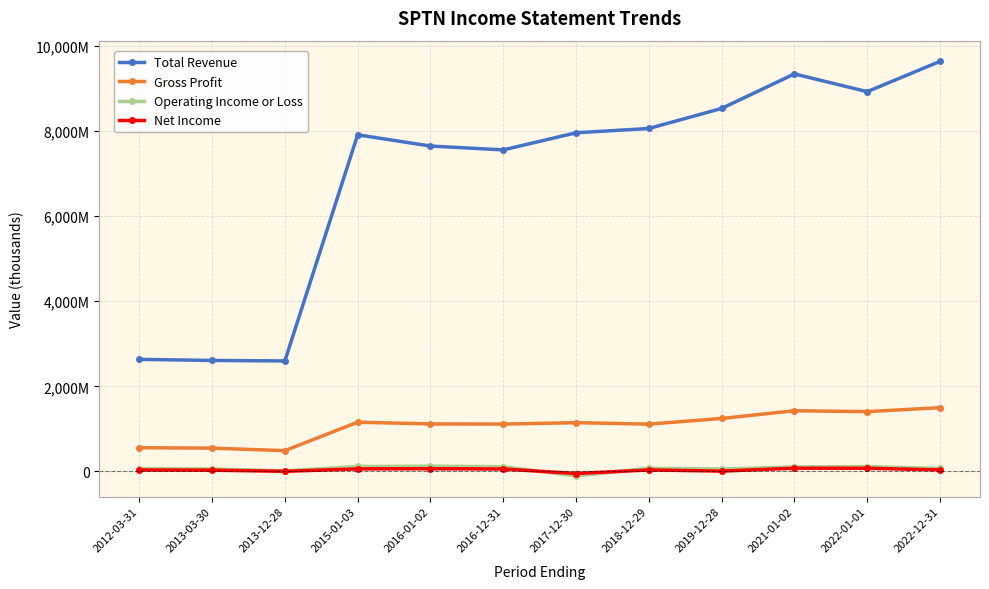

What is the minimum value for Operating Income or Loss?

-107100